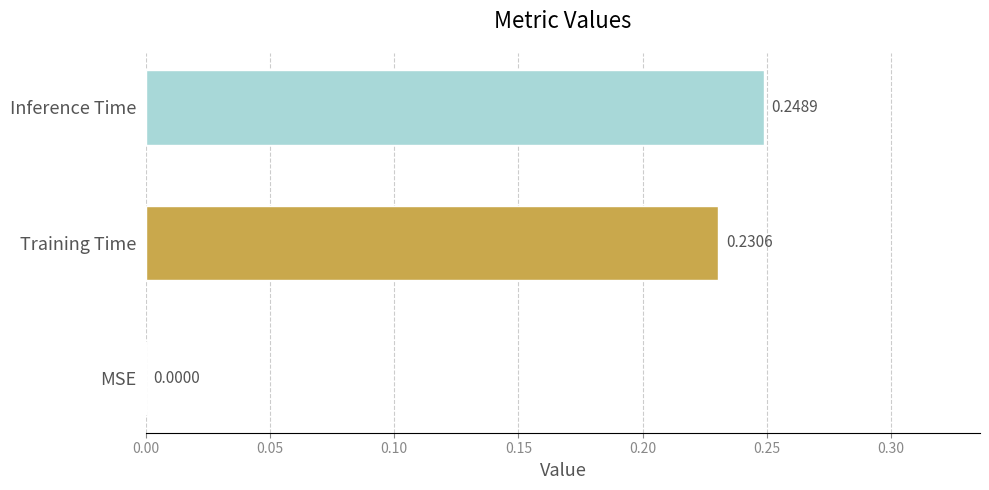

At which category does the chart reach its peak across all series?

Inference Time